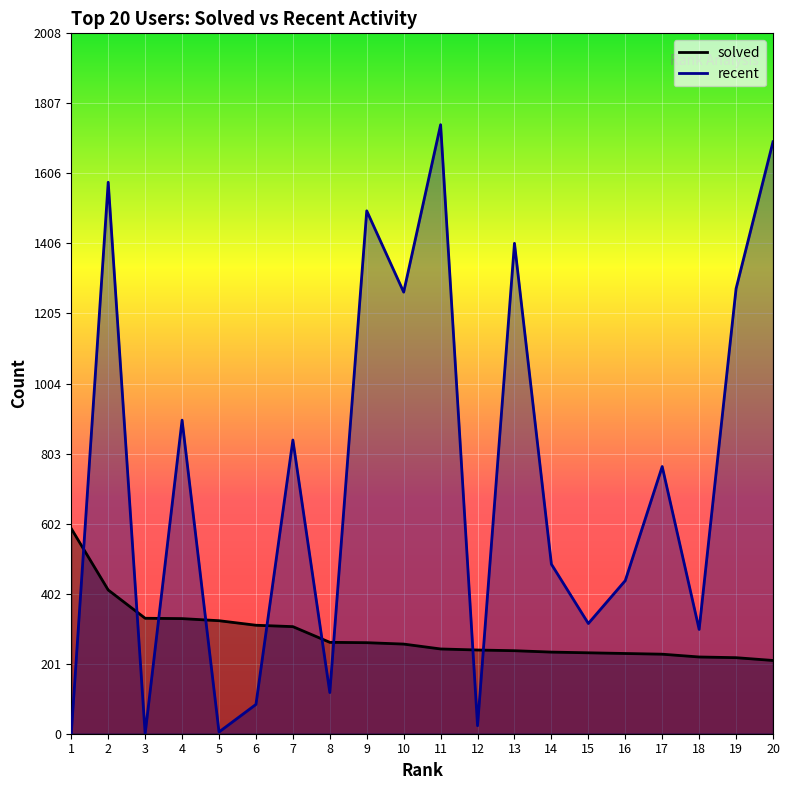

Where do recent and solved first cross each other?

1 and 2